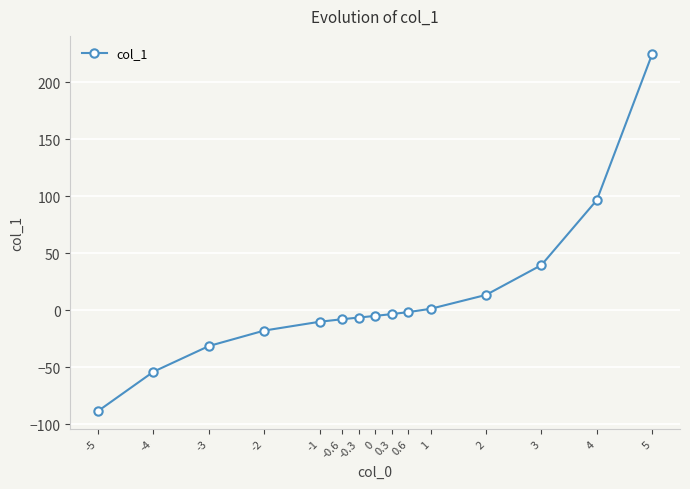

Is it true that the value at 3 is 39.6?

True